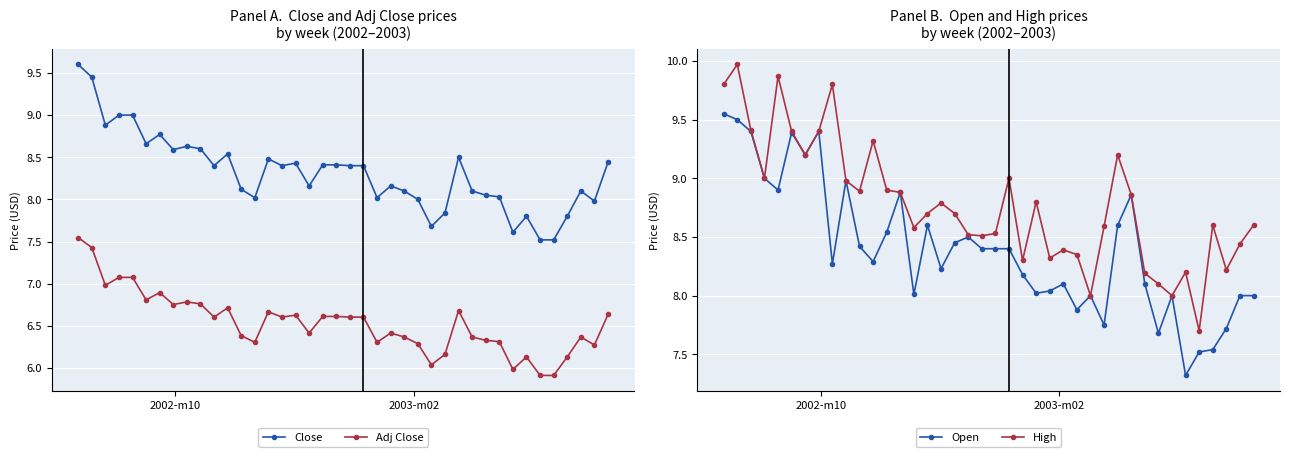

True or false: Open has more than 2 interior local peaks.

True